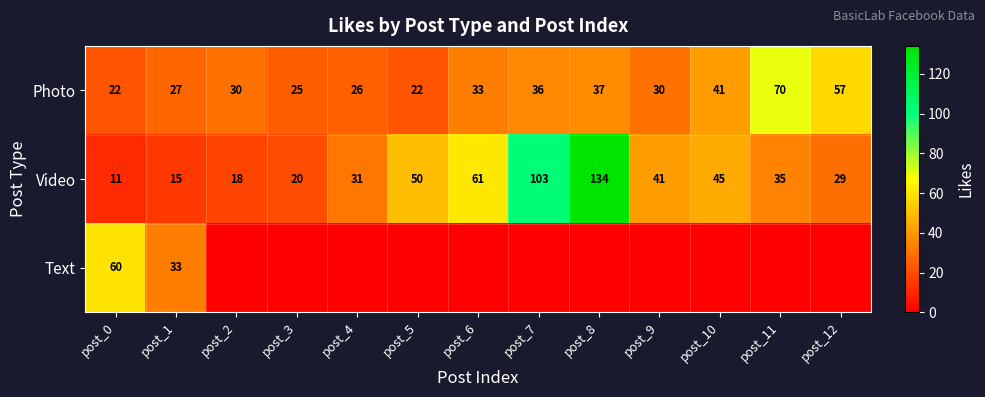

The value of Photo at post_1 is 27. True or false?

True